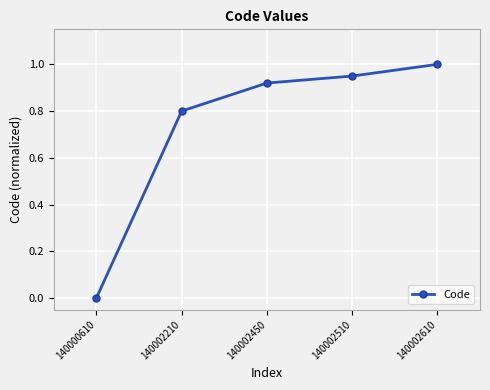

True or false: the data shows 1.6 at 140002610.

False